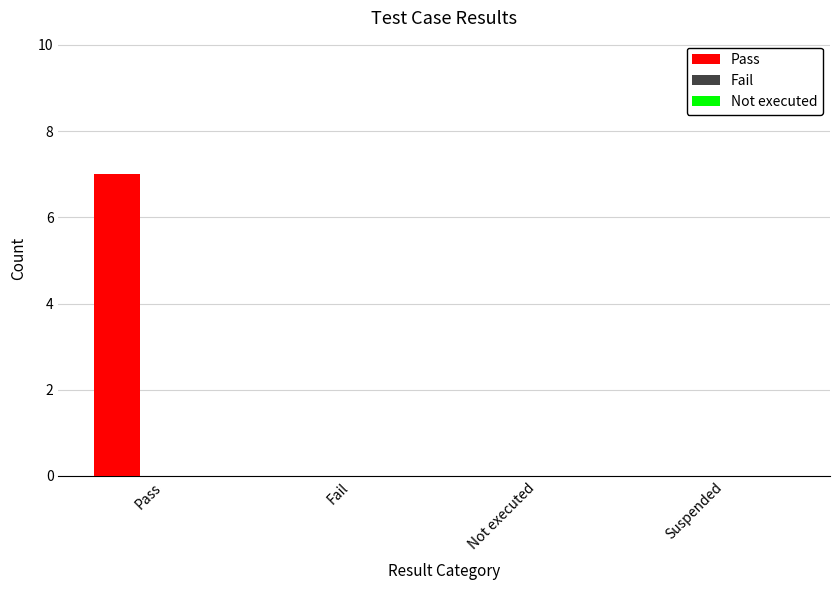

The chart shows a value of 0 at Suspended. True or false?

True